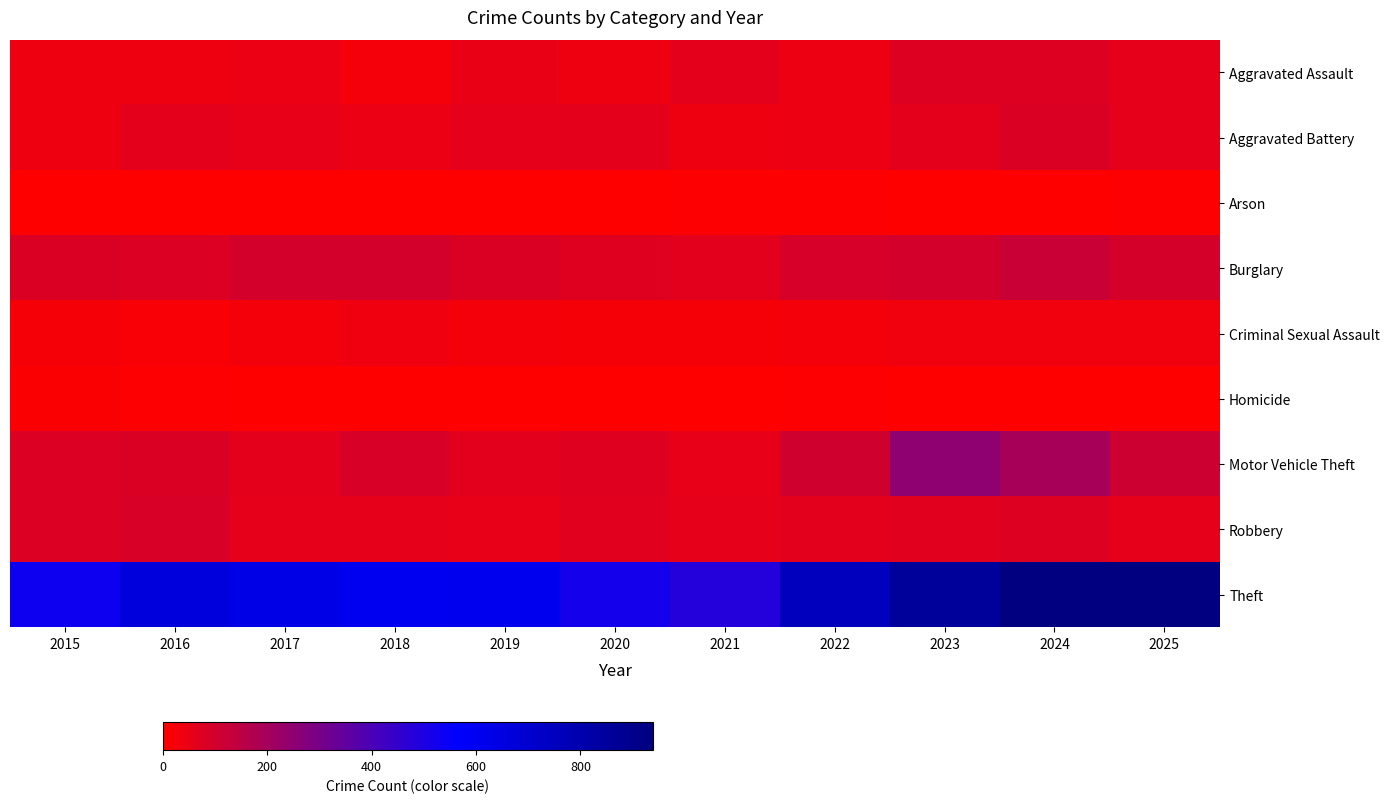

Reading left to right, transcribe all the data shown in this chart.

Aggravated Assault: 2015=37	2016=37	2017=47	2018=24	2019=50	2020=37	2021=61	2022=44	2023=74	2024=74	2025=57
Aggravated Battery: 2015=39	2016=59	2017=55	2018=46	2019=58	2020=60	2021=40	2022=44	2023=59	2024=81	2025=58
Arson: 2015=0	2016=1	2017=1	2018=1	2019=2	2020=3	2021=7	2022=4	2023=2	2024=2	2025=5
Burglary: 2015=81	2016=78	2017=97	2018=96	2019=82	2020=73	2021=64	2022=90	2023=99	2024=118	2025=93
Criminal Sexual Assault: 2015=19	2016=17	2017=29	2018=34	2019=26	2020=19	2021=22	2022=27	2023=30	2024=32	2025=33
Homicide: 2015=9	2016=4	2017=3	2018=1	2019=0	2020=2	2021=2	2022=6	2023=3	2024=0	2025=0
Motor Vehicle Theft: 2015=79	2016=81	2017=60	2018=87	2019=63	2020=70	2021=55	2022=103	2023=246	2024=197	2025=111
Robbery: 2015=80	2016=87	2017=57	2018=57	2019=53	2020=69	2021=56	2022=66	2023=68	2024=77	2025=57
Theft: 2015=534	2016=664	2017=636	2018=606	2019=612	2020=520	2021=481	2022=759	2023=855	2024=936	2025=939